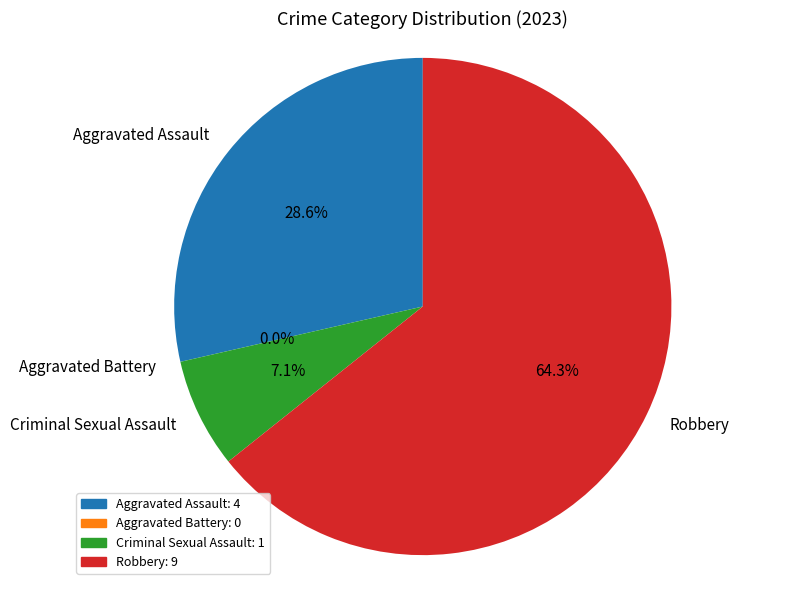

Rank the categories by value from lowest to highest.

Aggravated Battery, Criminal Sexual Assault, Aggravated Assault, Robbery